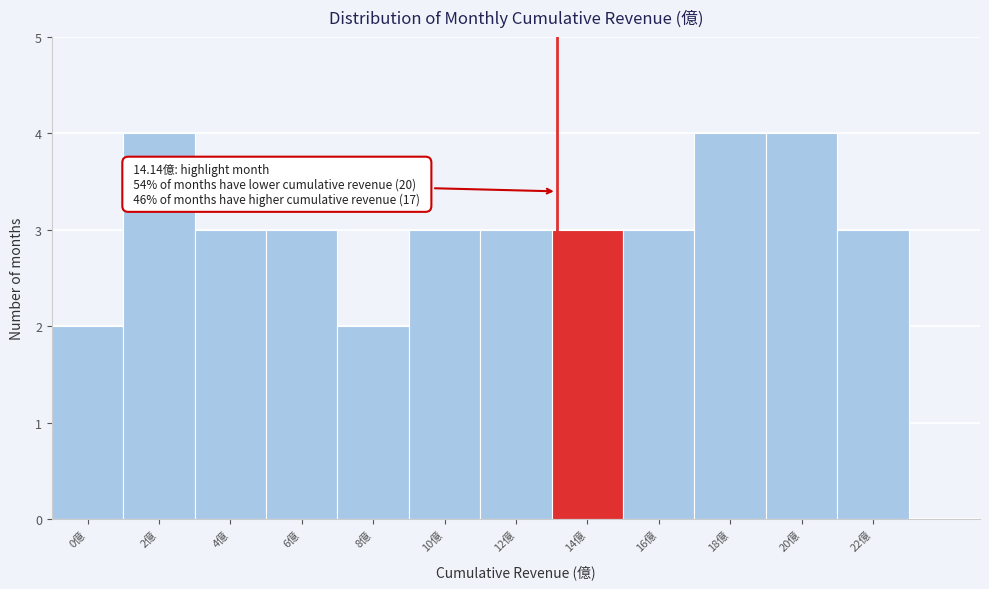

Reading left to right, list all the values displayed in this chart.

0億=2	2億=4	4億=3	6億=3	8億=2	10億=3	12億=3	14億=3	16億=3	18億=4	20億=4	22億=3